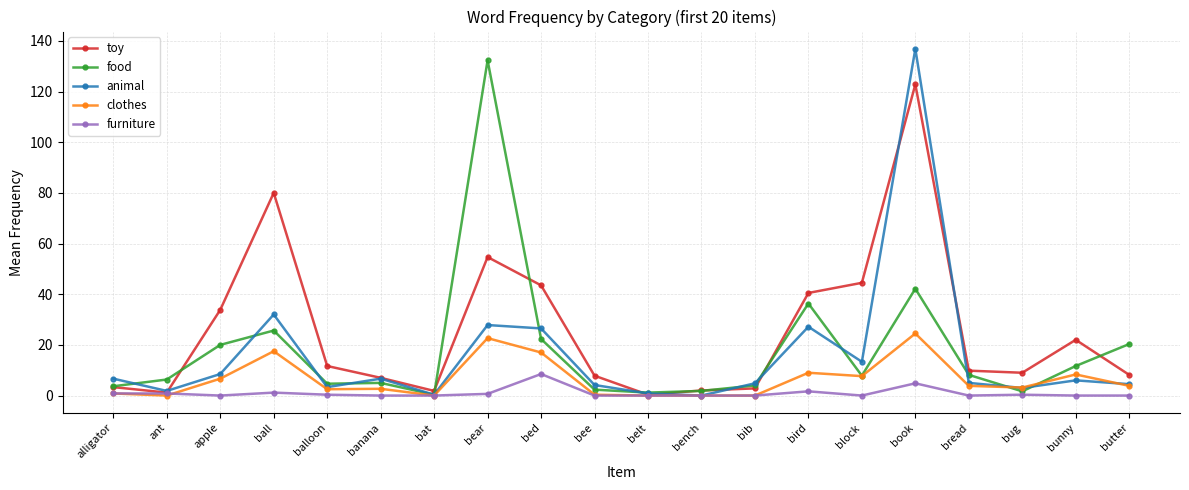

What is the greatest value displayed?

136.8